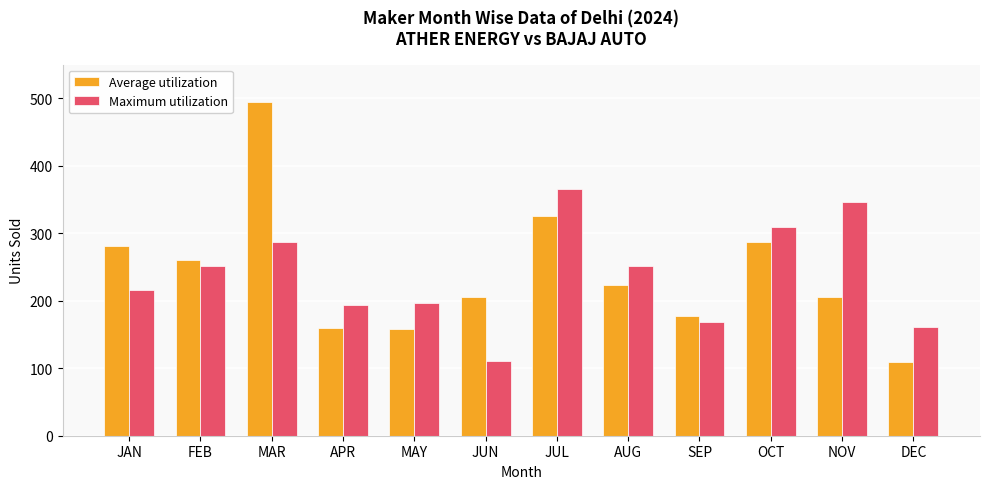

Rank the series at FEB from lowest to highest value.

Maximum utilization, Average utilization